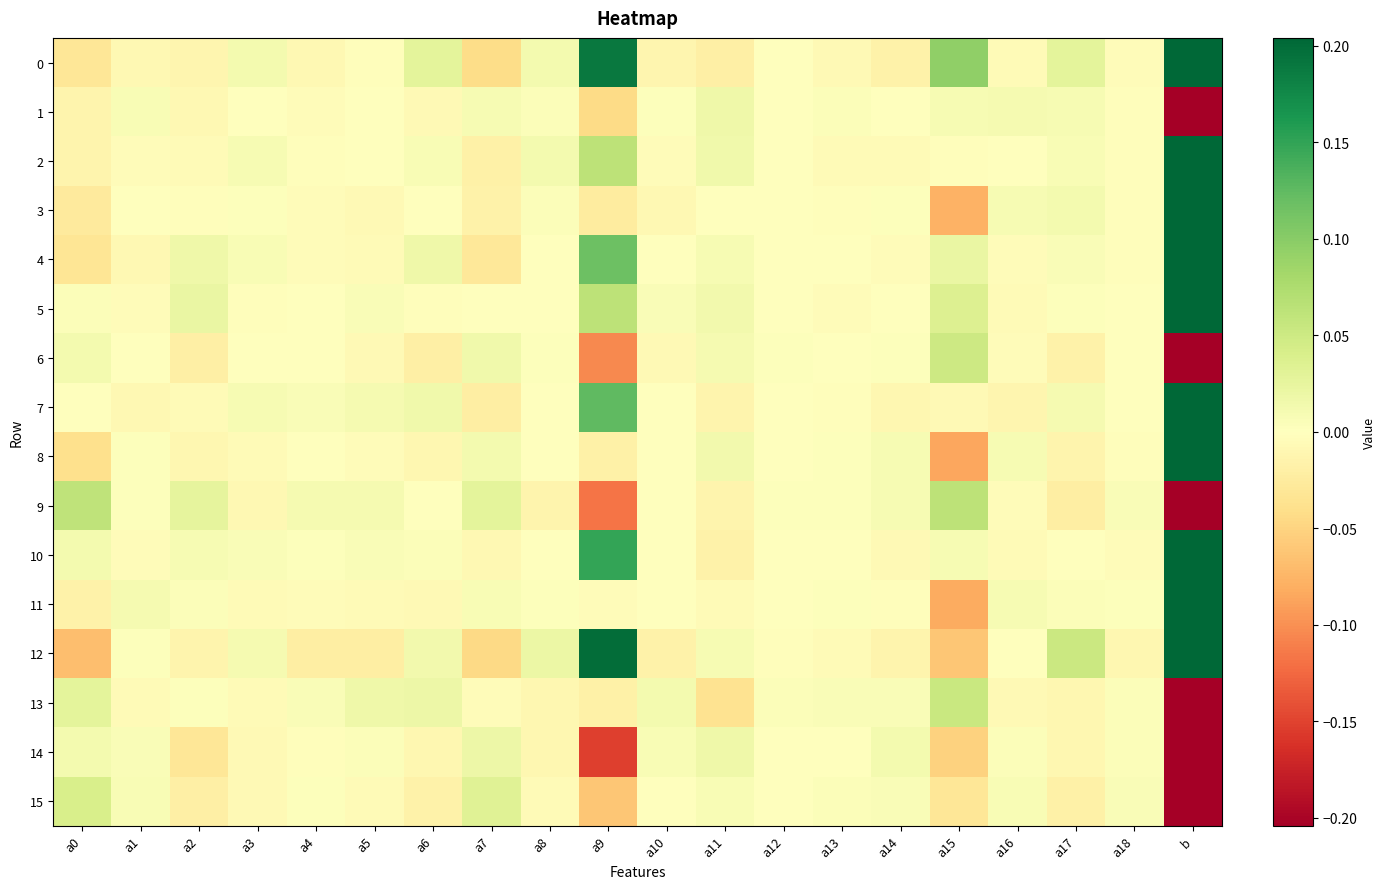

Reading right to left, what are all the values shown in this chart?

0: b=11.4	a18=-0.0	a17=0.0	a16=-0.0	a15=0.1	a14=-0.0	a13=-0.0	a12=0.0	a11=-0.0	a10=-0.0	a9=0.2	a8=0.0	a7=-0.0	a6=0.0	a5=-0.0	a4=-0.0	a3=0.0	a2=-0.0	a1=-0.0	a0=-0.0
1: b=-6.4	a18=-0.0	a17=0.0	a16=0.0	a15=0.0	a14=-0.0	a13=0.0	a12=-0.0	a11=0.0	a10=0.0	a9=-0.0	a8=0.0	a7=0.0	a6=-0.0	a5=-0.0	a4=-0.0	a3=-0.0	a2=-0.0	a1=0.0	a0=-0.0
2: b=9.5	a18=-0.0	a17=0.0	a16=-0.0	a15=-0.0	a14=-0.0	a13=-0.0	a12=0.0	a11=0.0	a10=-0.0	a9=0.1	a8=0.0	a7=-0.0	a6=0.0	a5=-0.0	a4=-0.0	a3=0.0	a2=-0.0	a1=-0.0	a0=-0.0
3: b=4.3	a18=-0.0	a17=0.0	a16=0.0	a15=-0.1	a14=0.0	a13=-0.0	a12=0.0	a11=-0.0	a10=-0.0	a9=-0.0	a8=0.0	a7=-0.0	a6=-0.0	a5=-0.0	a4=-0.0	a3=0.0	a2=-0.0	a1=-0.0	a0=-0.0
4: b=14.1	a18=-0.0	a17=0.0	a16=-0.0	a15=0.0	a14=-0.0	a13=0.0	a12=-0.0	a11=0.0	a10=-0.0	a9=0.1	a8=0.0	a7=-0.0	a6=0.0	a5=-0.0	a4=-0.0	a3=0.0	a2=0.0	a1=-0.0	a0=-0.0
5: b=5.9	a18=-0.0	a17=0.0	a16=-0.0	a15=0.0	a14=0.0	a13=-0.0	a12=-0.0	a11=0.0	a10=0.0	a9=0.1	a8=-0.0	a7=-0.0	a6=-0.0	a5=0.0	a4=-0.0	a3=-0.0	a2=0.0	a1=-0.0	a0=0.0
6: b=-8.7	a18=0.0	a17=-0.0	a16=-0.0	a15=0.1	a14=0.0	a13=-0.0	a12=0.0	a11=0.0	a10=-0.0	a9=-0.1	a8=0.0	a7=0.0	a6=-0.0	a5=-0.0	a4=-0.0	a3=-0.0	a2=-0.0	a1=-0.0	a0=0.0
7: b=8.4	a18=0.0	a17=0.0	a16=-0.0	a15=-0.0	a14=-0.0	a13=-0.0	a12=0.0	a11=-0.0	a10=0.0	a9=0.1	a8=0.0	a7=-0.0	a6=0.0	a5=0.0	a4=0.0	a3=0.0	a2=-0.0	a1=-0.0	a0=0.0
8: b=0.3	a18=-0.0	a17=-0.0	a16=0.0	a15=-0.1	a14=0.0	a13=0.0	a12=-0.0	a11=0.0	a10=-0.0	a9=-0.0	a8=-0.0	a7=0.0	a6=-0.0	a5=-0.0	a4=0.0	a3=-0.0	a2=-0.0	a1=0.0	a0=-0.0
9: b=-8.8	a18=0.0	a17=-0.0	a16=-0.0	a15=0.1	a14=0.0	a13=0.0	a12=0.0	a11=-0.0	a10=0.0	a9=-0.1	a8=-0.0	a7=0.0	a6=-0.0	a5=0.0	a4=0.0	a3=-0.0	a2=0.0	a1=0.0	a0=0.1
10: b=14.0	a18=-0.0	a17=0.0	a16=-0.0	a15=0.0	a14=-0.0	a13=-0.0	a12=-0.0	a11=-0.0	a10=-0.0	a9=0.1	a8=0.0	a7=-0.0	a6=0.0	a5=0.0	a4=0.0	a3=0.0	a2=0.0	a1=-0.0	a0=0.0
11: b=4.2	a18=0.0	a17=0.0	a16=0.0	a15=-0.1	a14=-0.0	a13=0.0	a12=0.0	a11=-0.0	a10=-0.0	a9=-0.0	a8=0.0	a7=0.0	a6=-0.0	a5=-0.0	a4=-0.0	a3=-0.0	a2=0.0	a1=0.0	a0=-0.0
12: b=19.2	a18=-0.0	a17=0.1	a16=-0.0	a15=-0.1	a14=-0.0	a13=-0.0	a12=-0.0	a11=0.0	a10=-0.0	a9=0.2	a8=0.0	a7=-0.0	a6=0.0	a5=-0.0	a4=-0.0	a3=0.0	a2=-0.0	a1=0.0	a0=-0.1
13: b=-7.9	a18=0.0	a17=-0.0	a16=-0.0	a15=0.1	a14=0.0	a13=0.0	a12=0.0	a11=-0.0	a10=0.0	a9=-0.0	a8=-0.0	a7=-0.0	a6=0.0	a5=0.0	a4=0.0	a3=-0.0	a2=0.0	a1=-0.0	a0=0.0
14: b=-12.7	a18=0.0	a17=-0.0	a16=0.0	a15=-0.1	a14=0.0	a13=0.0	a12=0.0	a11=0.0	a10=0.0	a9=-0.2	a8=-0.0	a7=0.0	a6=-0.0	a5=0.0	a4=-0.0	a3=-0.0	a2=-0.0	a1=0.0	a0=0.0
15: b=-2.8	a18=0.0	a17=-0.0	a16=0.0	a15=-0.0	a14=0.0	a13=0.0	a12=-0.0	a11=0.0	a10=-0.0	a9=-0.1	a8=-0.0	a7=0.0	a6=-0.0	a5=-0.0	a4=0.0	a3=-0.0	a2=-0.0	a1=0.0	a0=0.0